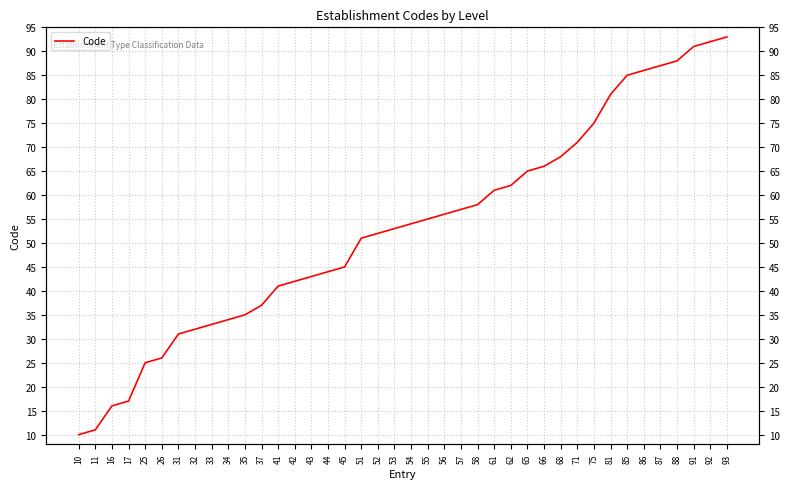

What is the approximate value at 43, to the nearest 10?

40